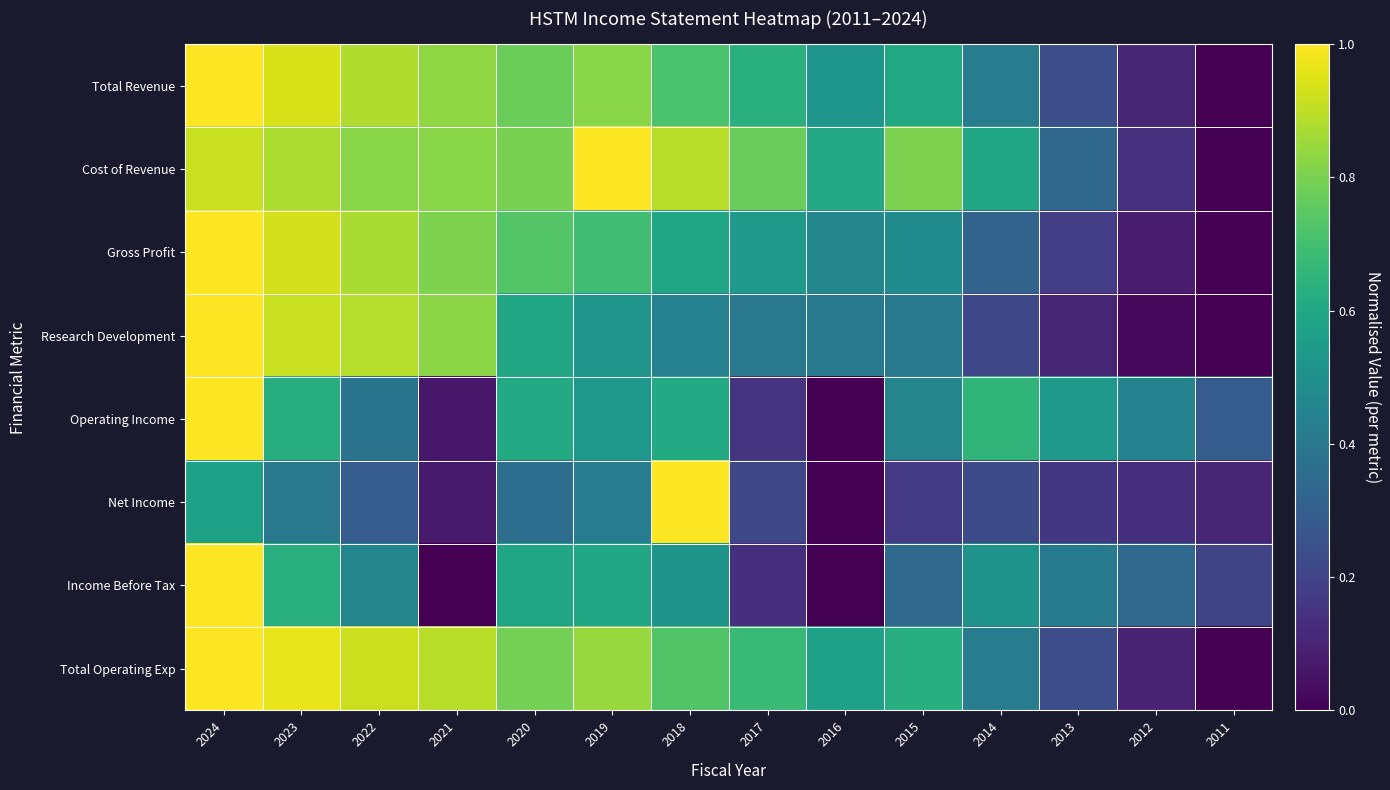

At which category does the chart reach its minimum across all series?

2011